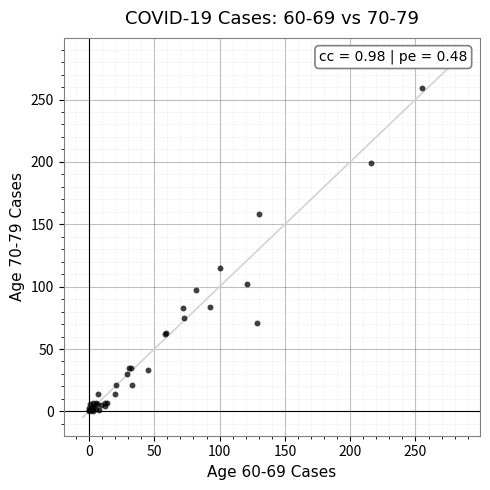

What Y value in the scatter plot is closest to 129?

115